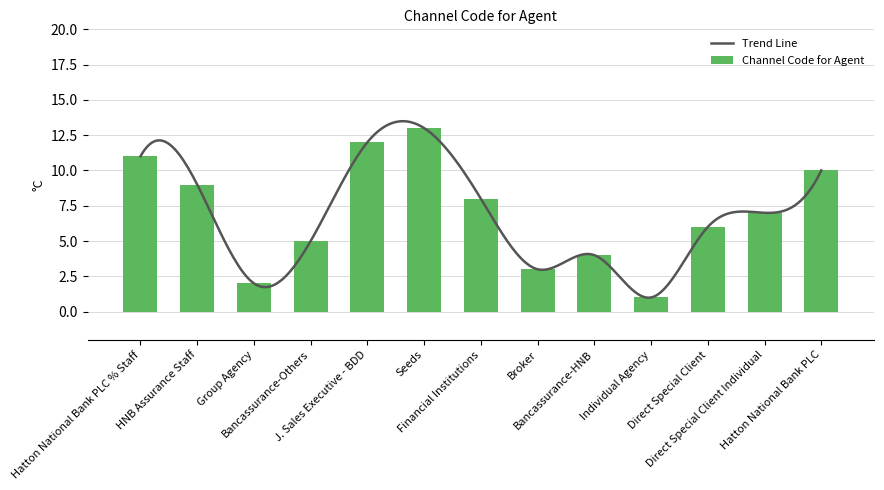

At which label does the data first exceed 7?

Hatton National Bank PLC % Staff